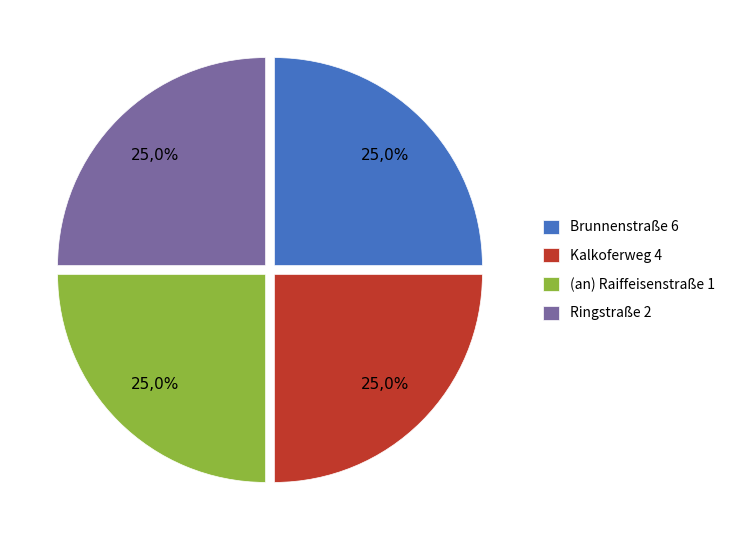

How much of the chart is everything except Ringstraße 2?

75.0%